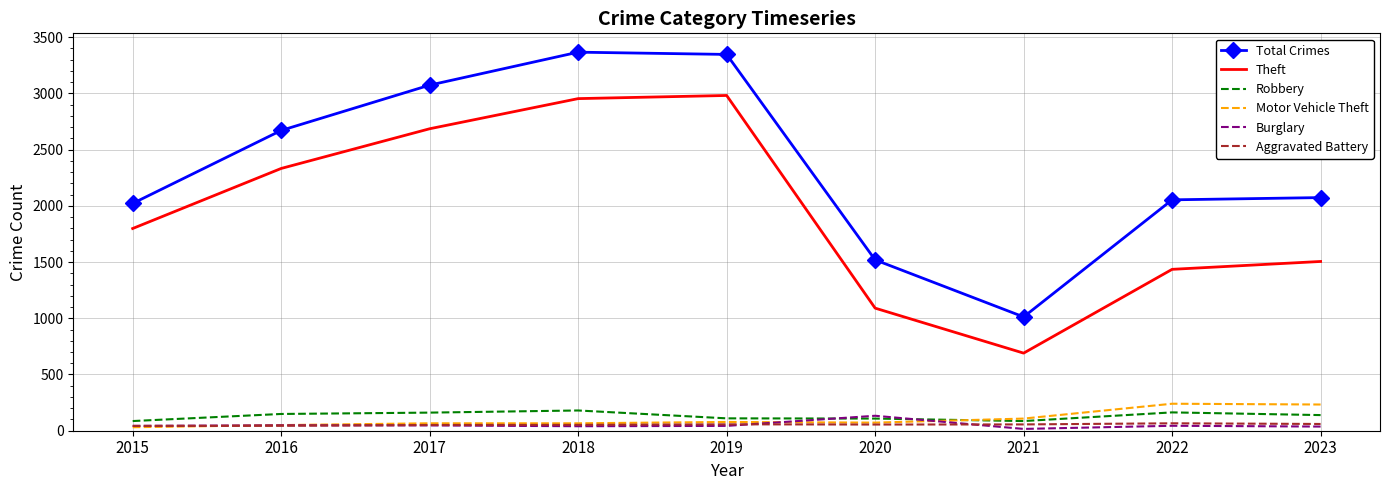

True or false: Aggravated Battery and Theft intersect in this chart.

False